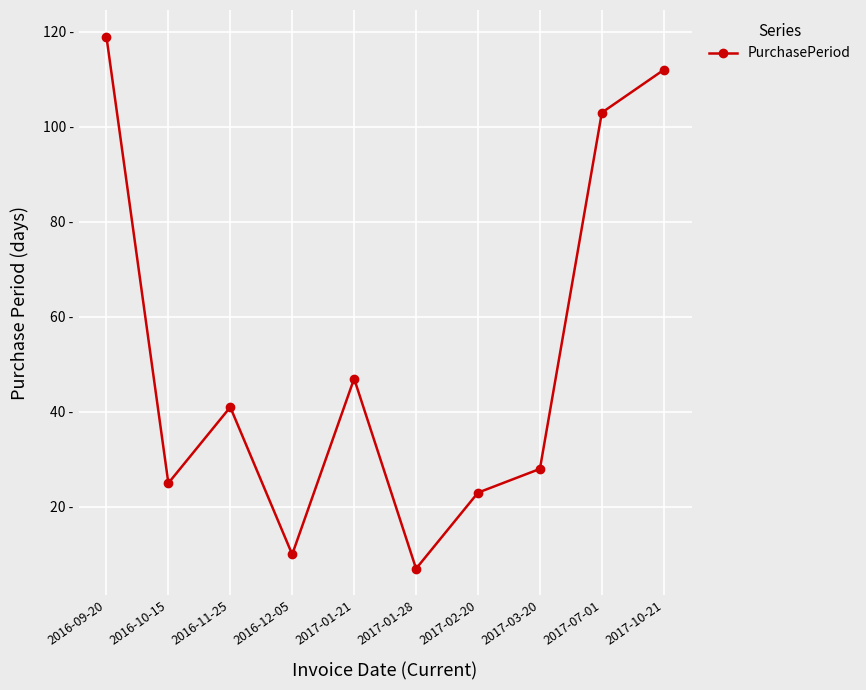

What is the label of the 1st point from the left?

2016-09-20